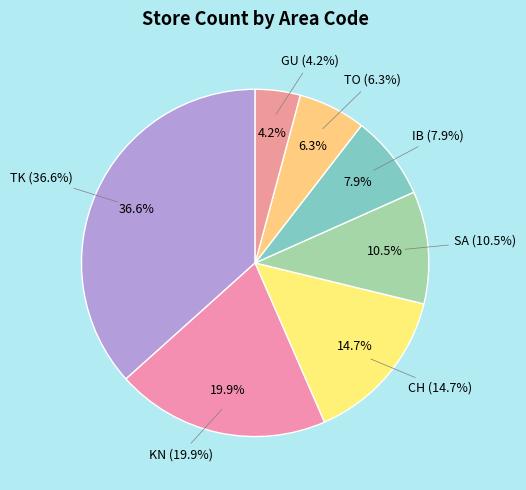

To the nearest percent, what is the average slice percentage?

14%